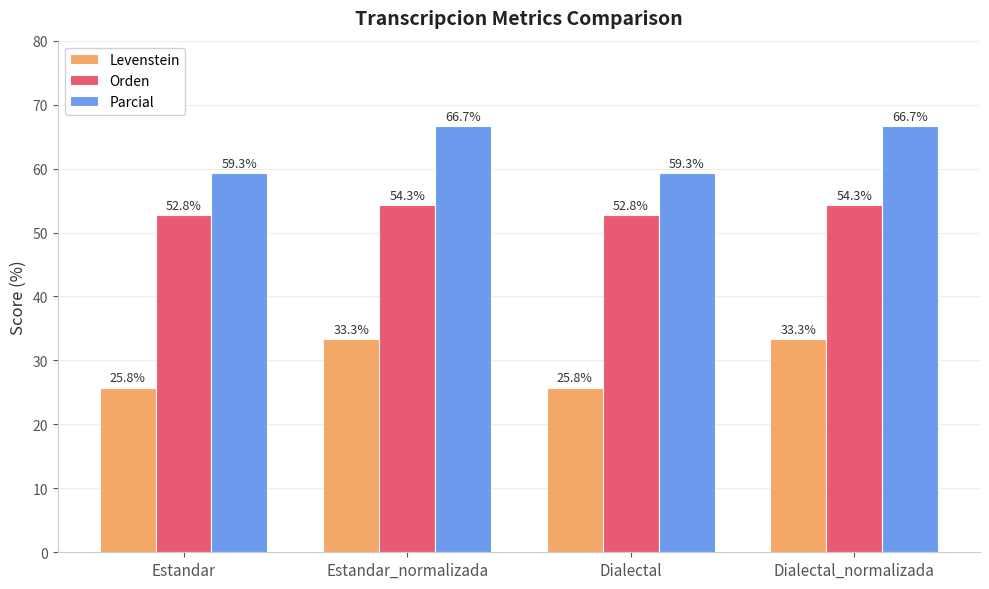

Is it true that Orden equals 82.4 at Estandar?

False